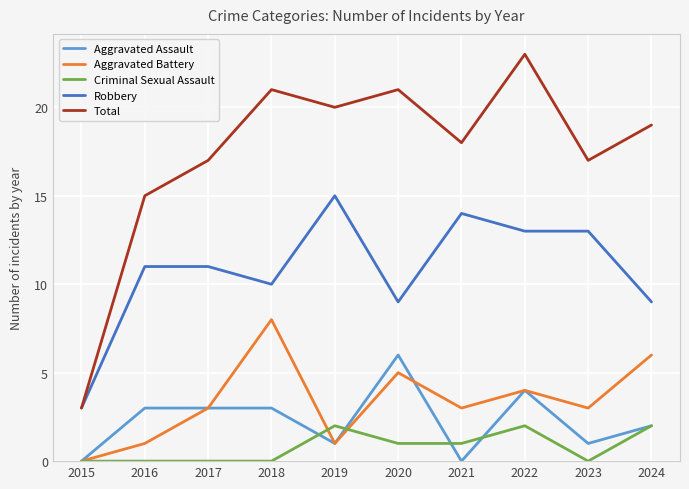

Is it true that Criminal Sexual Assault equals 1 at 2017?

False